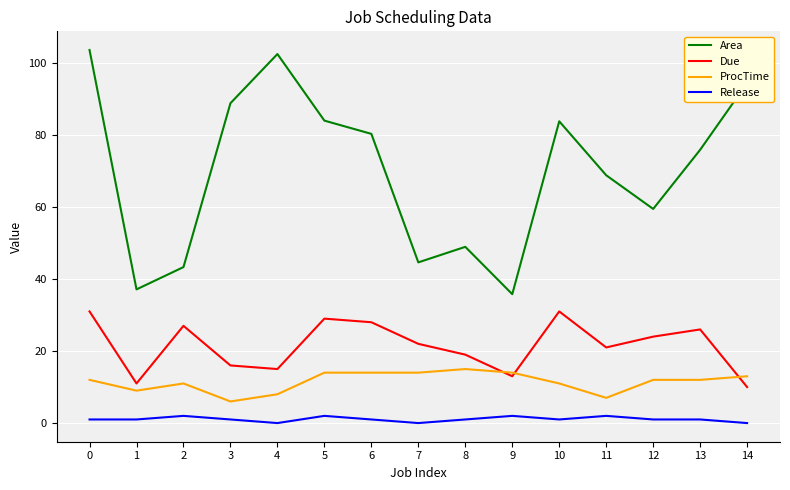

What is the difference between the highest and lowest values at 9?

33.8